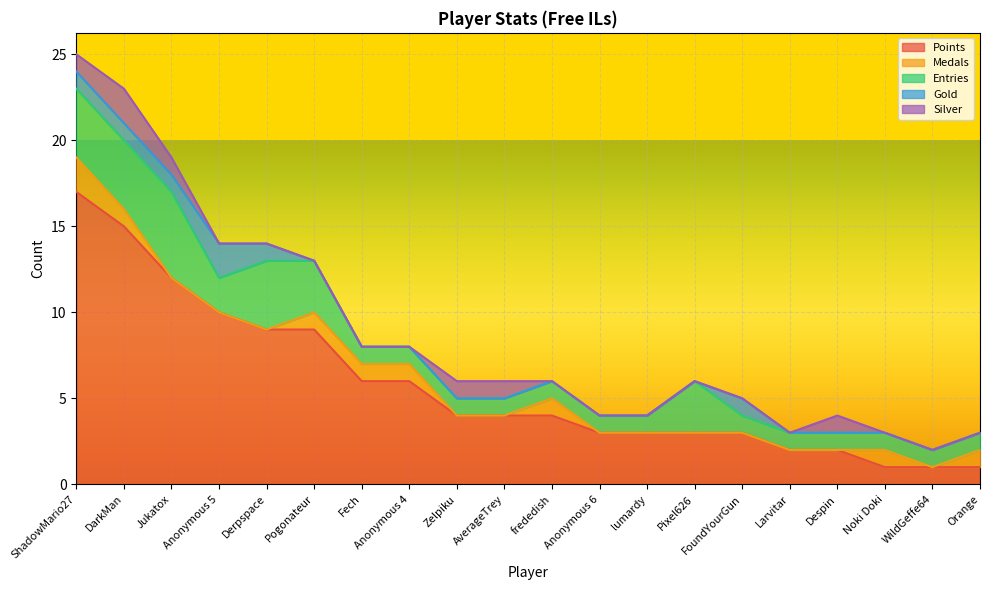

What is the total value across all series at Pixel626?

6